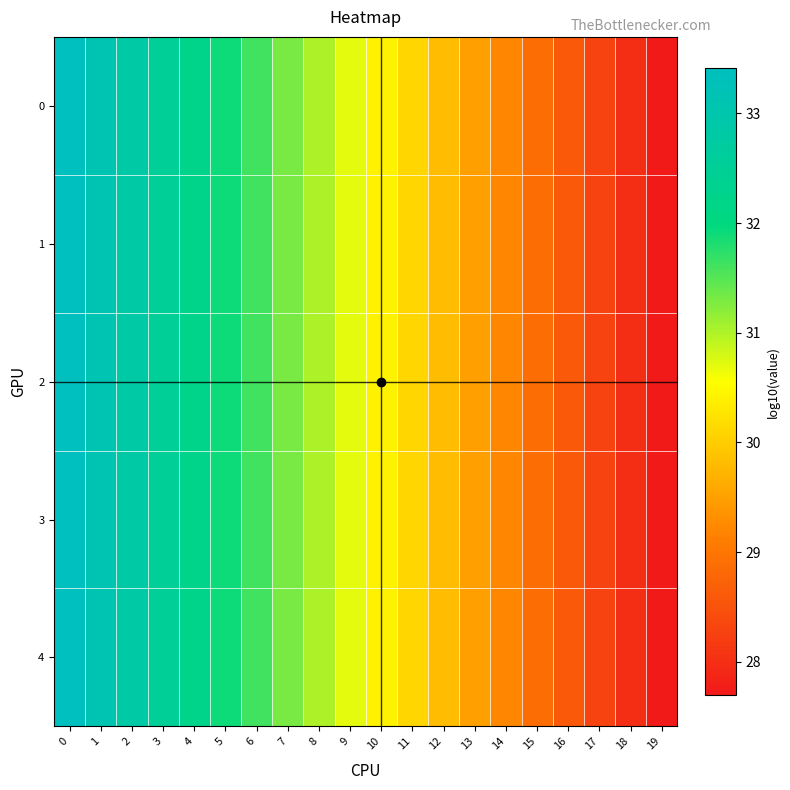

Reading left to right, transcribe all the data shown in this chart.

0: 0=33.4	1=33.1	2=32.8	3=32.5	4=32.2	5=31.9	6=31.6	7=31.3	8=31.0	9=30.7	10=30.4	11=30.1	12=29.8	13=29.5	14=29.2	15=28.9	16=28.6	17=28.3	18=28.0	19=27.7
1: 0=33.4	1=33.1	2=32.8	3=32.5	4=32.2	5=31.9	6=31.6	7=31.3	8=31.0	9=30.7	10=30.4	11=30.1	12=29.8	13=29.5	14=29.2	15=28.9	16=28.6	17=28.3	18=28.0	19=27.7
2: 0=33.4	1=33.1	2=32.8	3=32.5	4=32.2	5=31.9	6=31.6	7=31.3	8=31.0	9=30.7	10=30.4	11=30.1	12=29.8	13=29.5	14=29.2	15=28.9	16=28.6	17=28.3	18=28.0	19=27.7
3: 0=33.4	1=33.1	2=32.8	3=32.5	4=32.2	5=31.9	6=31.6	7=31.3	8=31.0	9=30.7	10=30.4	11=30.1	12=29.8	13=29.5	14=29.2	15=28.9	16=28.6	17=28.3	18=28.0	19=27.7
4: 0=33.4	1=33.1	2=32.8	3=32.5	4=32.2	5=31.9	6=31.6	7=31.3	8=31.0	9=30.7	10=30.4	11=30.1	12=29.8	13=29.5	14=29.2	15=28.9	16=28.6	17=28.3	18=28.0	19=27.7